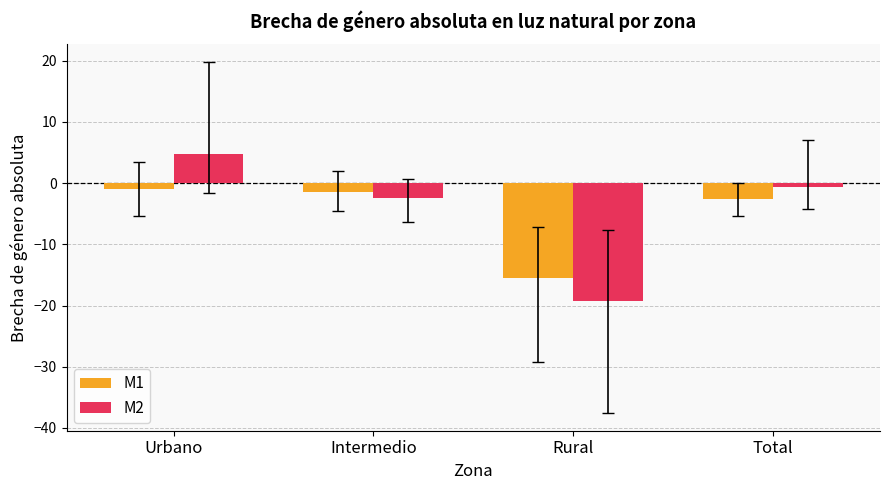

How many data points in M1 are above -1?

1